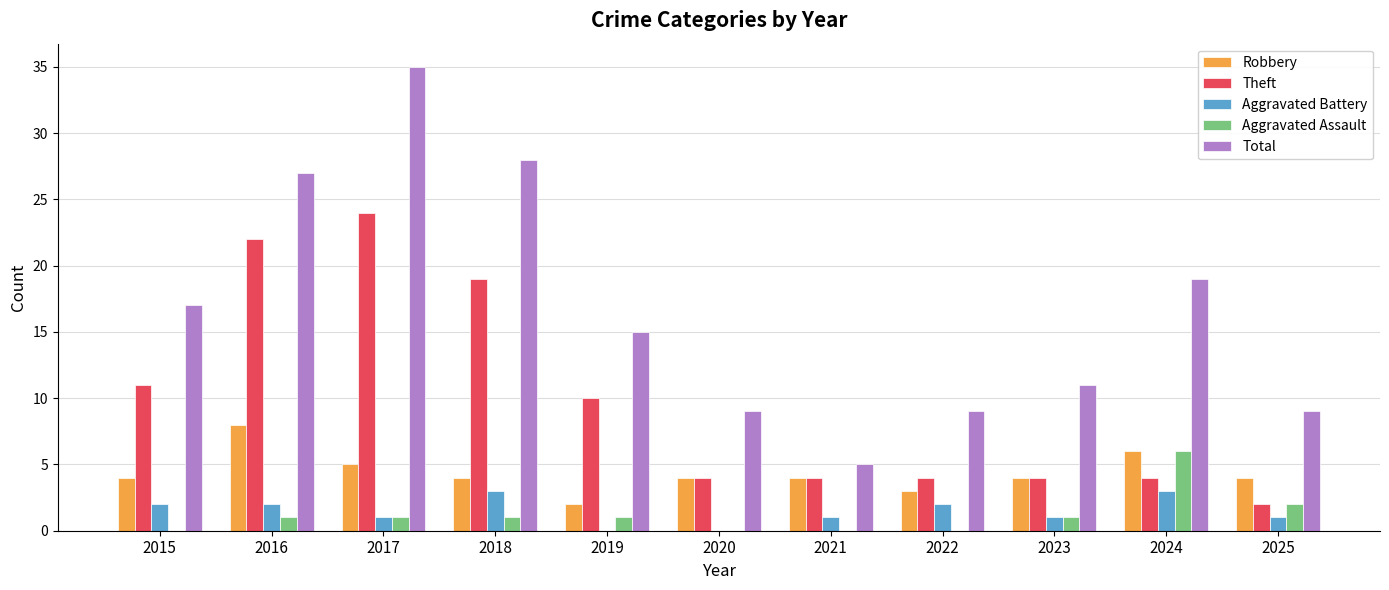

What are all the series names shown in the legend?

Robbery, Theft, Aggravated Battery, Aggravated Assault, Total